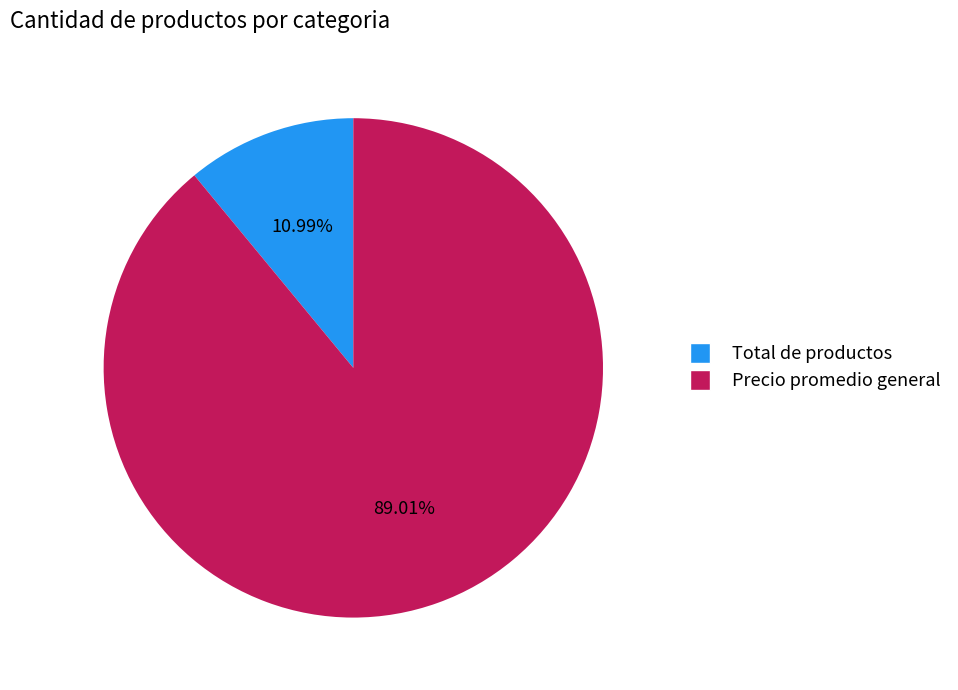

How many segments does this pie chart have?

2